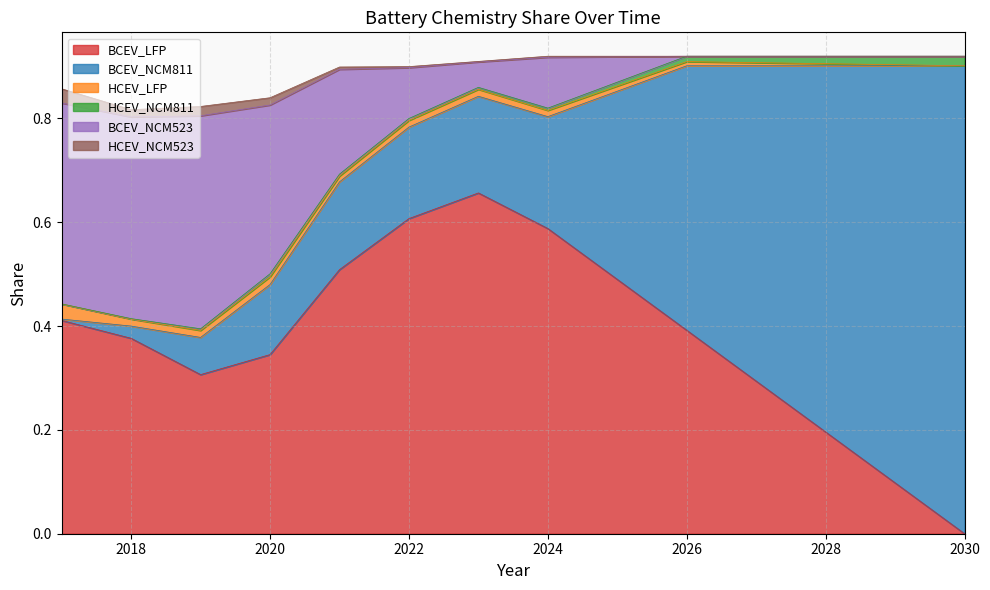

How many interior local valleys does the HCEV_NCM811 series have?

1